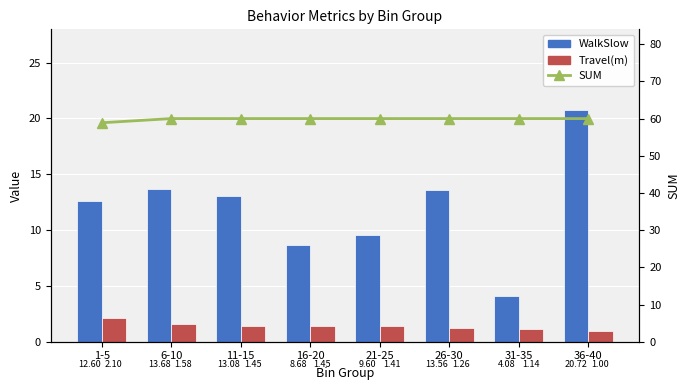

What is the highest value of the Travel(m) series?

2.1